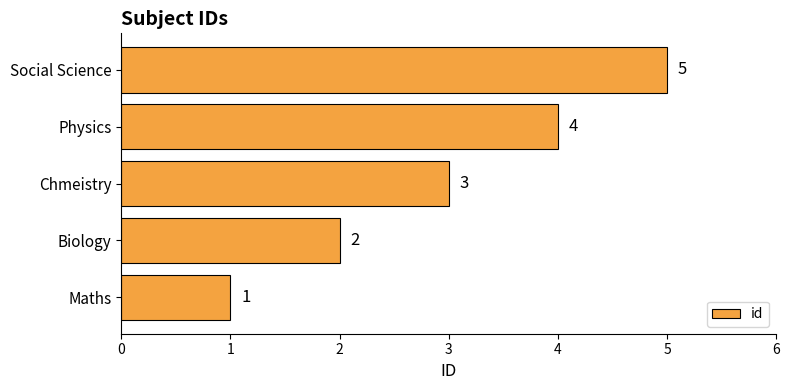

Rank the categories by value from lowest to highest.

Maths, Biology, Chmeistry, Physics, Social Science